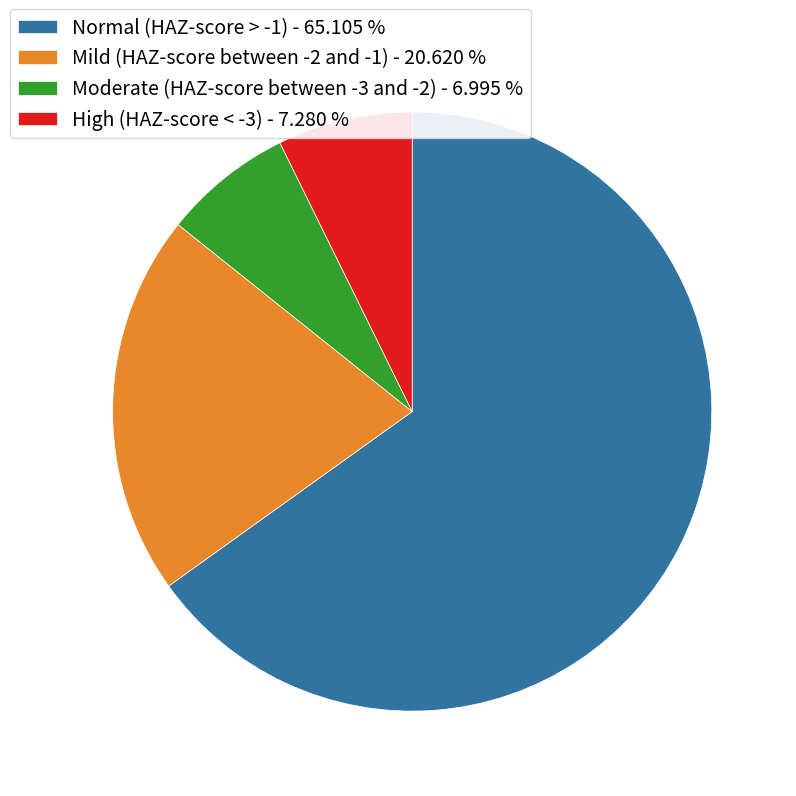

Which slice is the largest?

Normal (HAZ-score > -1)